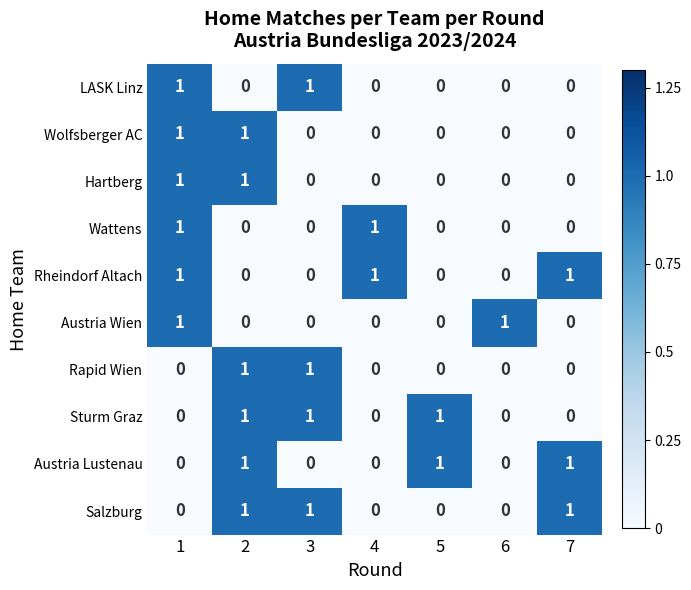

How many Austria Wien values are between 0 and 1?

7